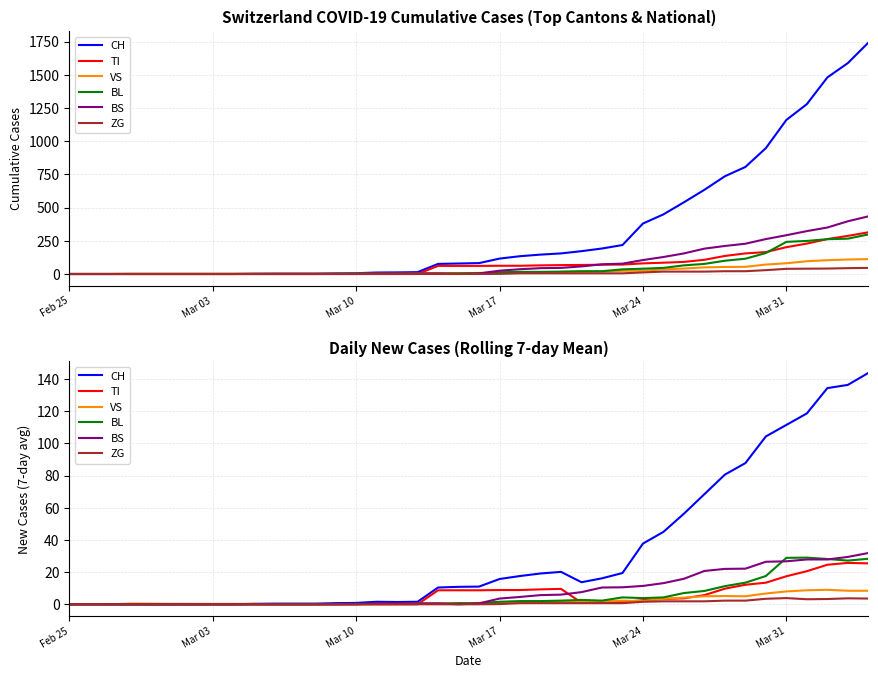

What is the value of the BS point at the 18th from the left?

0.6